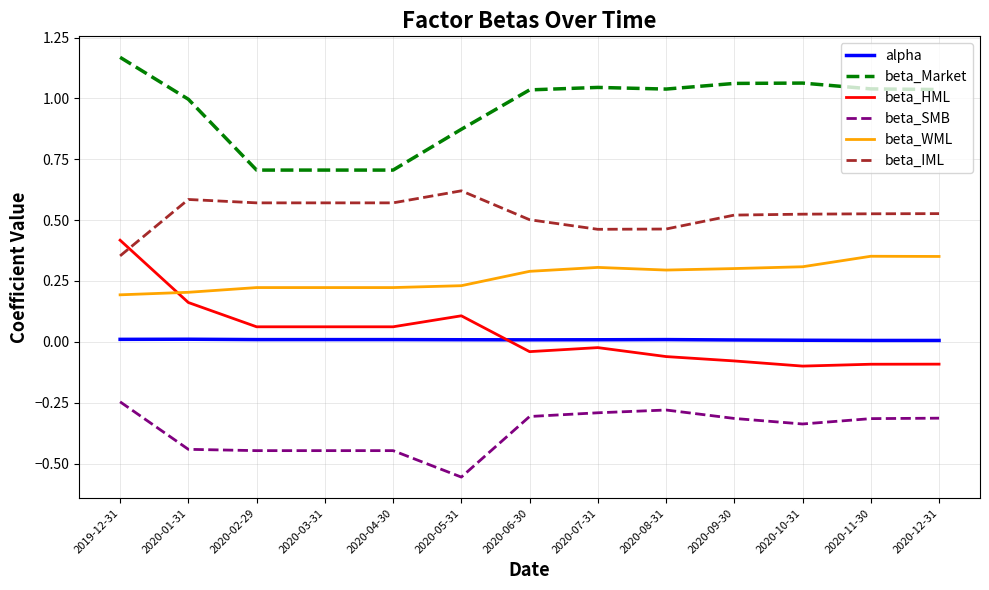

Count the beta_IML values in the range 0 to 1.

13